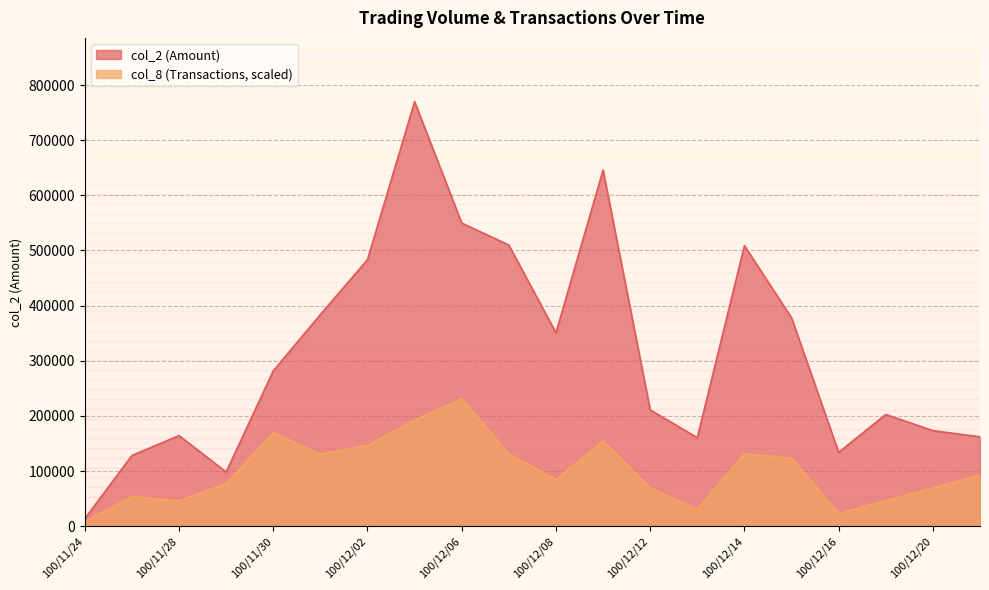

Which series has the widest spread of values?

col_2 (Amount)